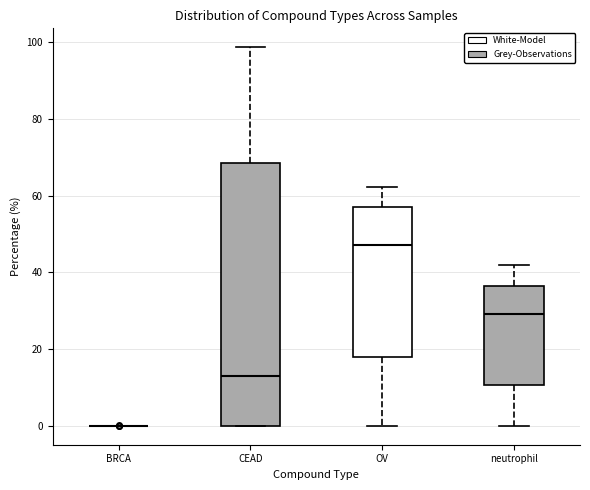

Reading left to right, transcribe this box plot: for each box, give where its median line is, the range the box spans, and where its two whiskers end, as read against the y-axis. The values are not printed on the chart, so give them approximately, as read against the axis.

BRCA: box collapsed to a line at 0, whiskers 0 to 0
CEAD: median 12, box 0 to 68, whiskers 0 to 98
OV: median 48, box 18 to 56, whiskers 0 to 62
neutrophil: median 30, box 10 to 36, whiskers 0 to 42